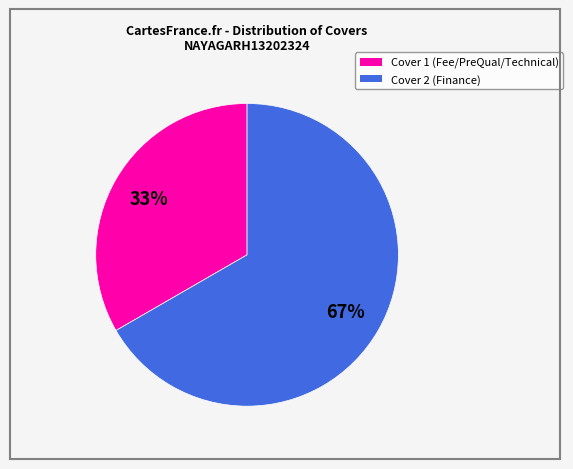

How many slices are in this pie chart?

2